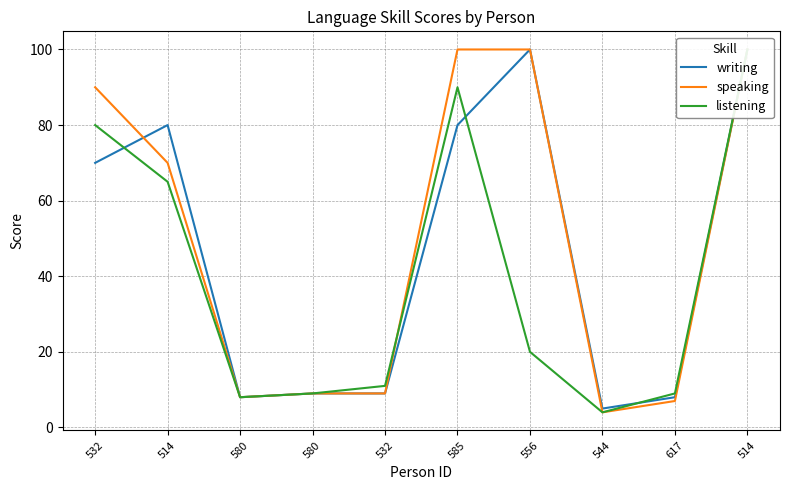

Which series has the largest total across all categories?

speaking